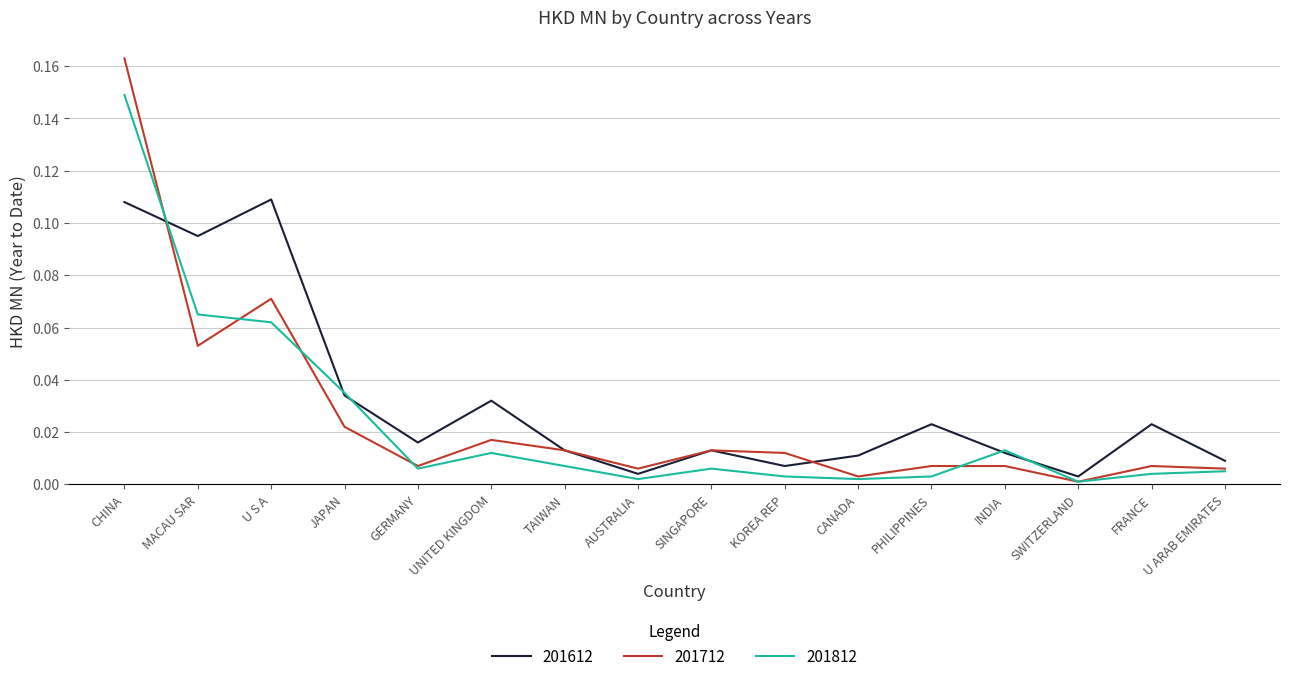

Which series has the largest total across all categories?

201612